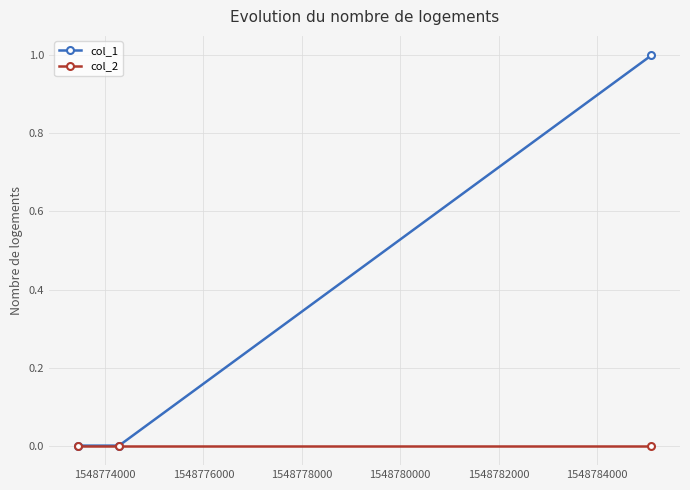

Which series has the largest range (max minus min)?

col_1